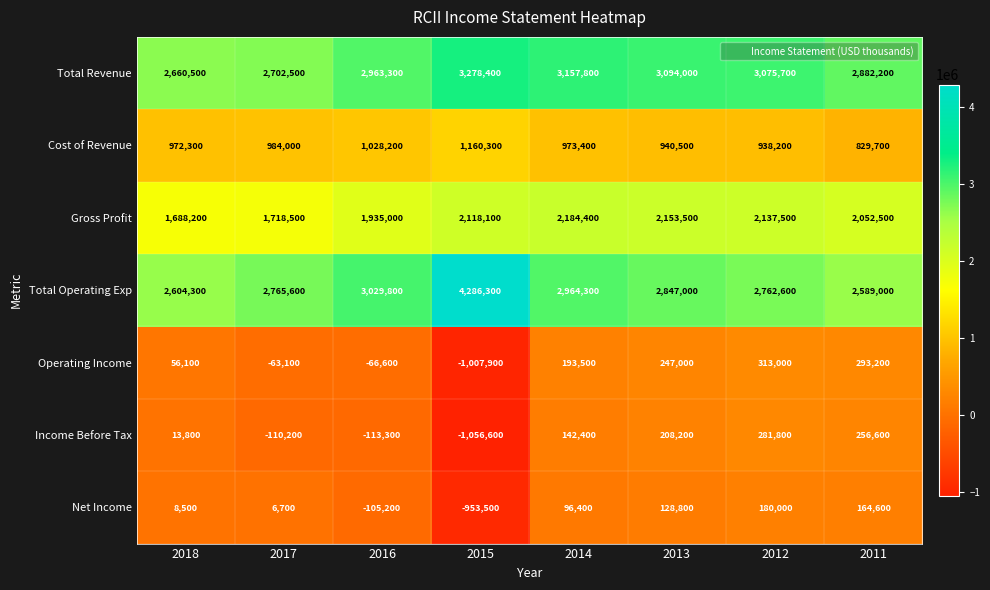

Rank the series by their maximum value, from lowest to highest.

Net Income, Income Before Tax, Operating Income, Cost of Revenue, Gross Profit, Total Revenue, Total Operating Exp